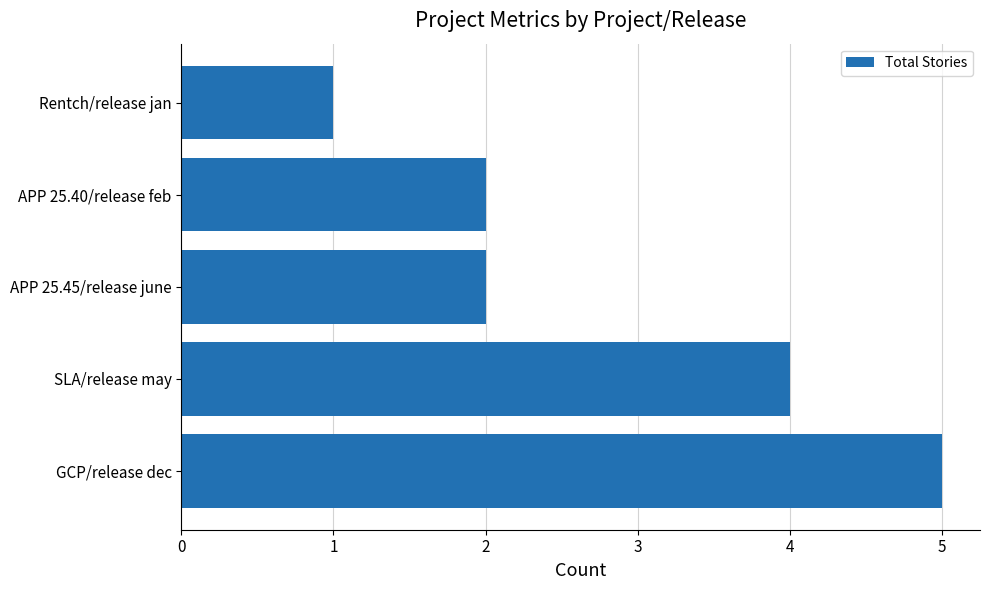

How many series are shown in this chart?

1